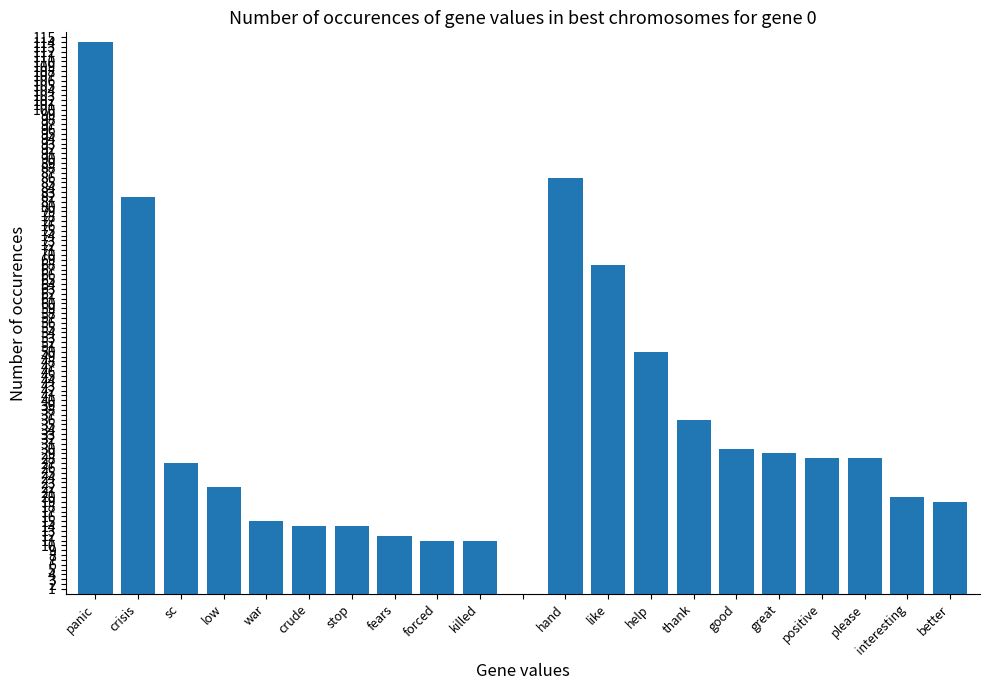

Count the number of data series in this chart.

2